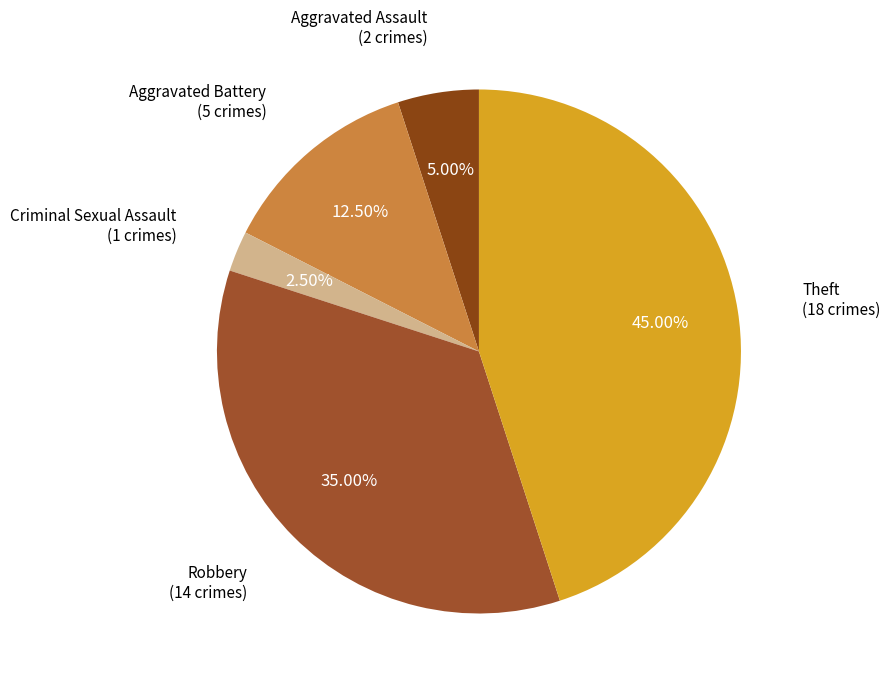

How many segments does this pie chart have?

5